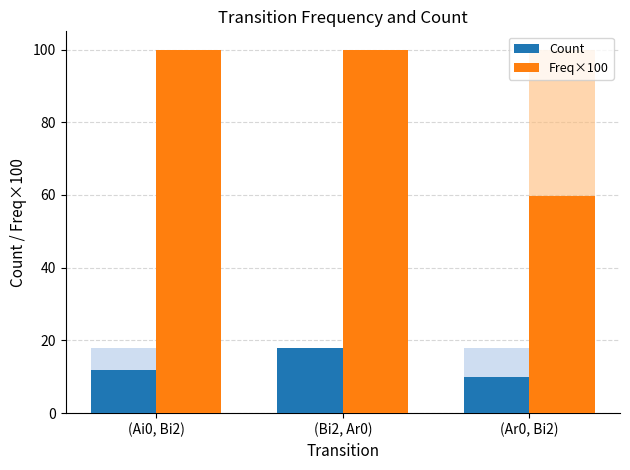

What is the difference between the Freq×100 values at (Bi2, Ar0) and (Ar0, Bi2)?

40.4